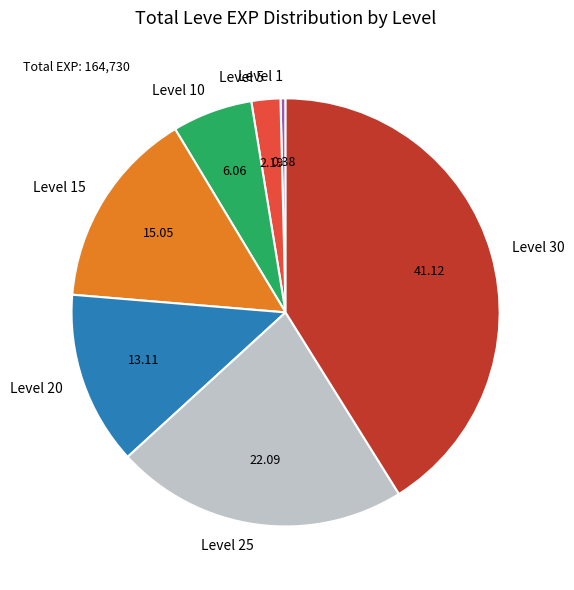

Is the sum of Level 15 and Level 5 greater than half?

No